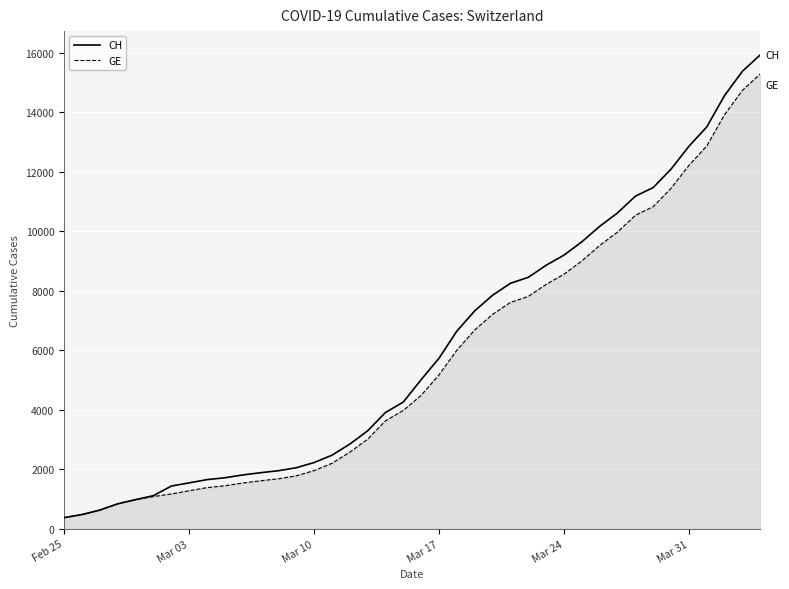

What is the greatest value displayed?

15926